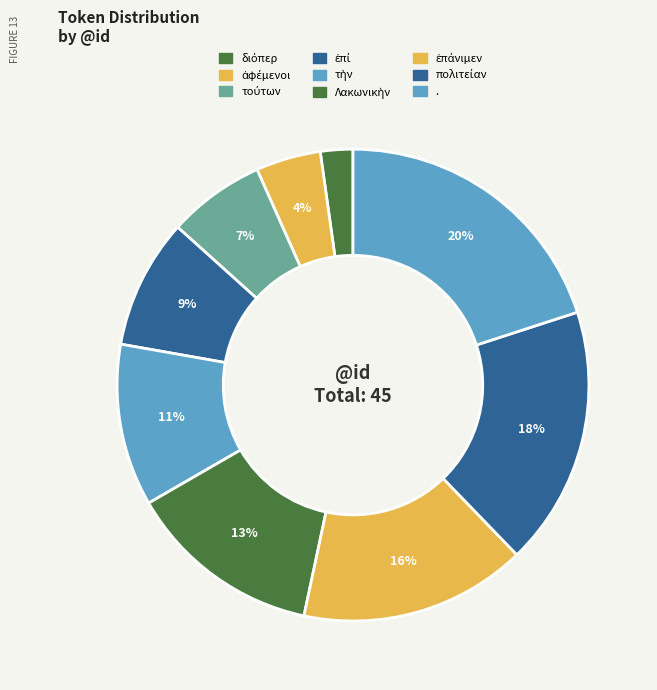

Combined, do πολιτείαν and . account for over 50%?

No